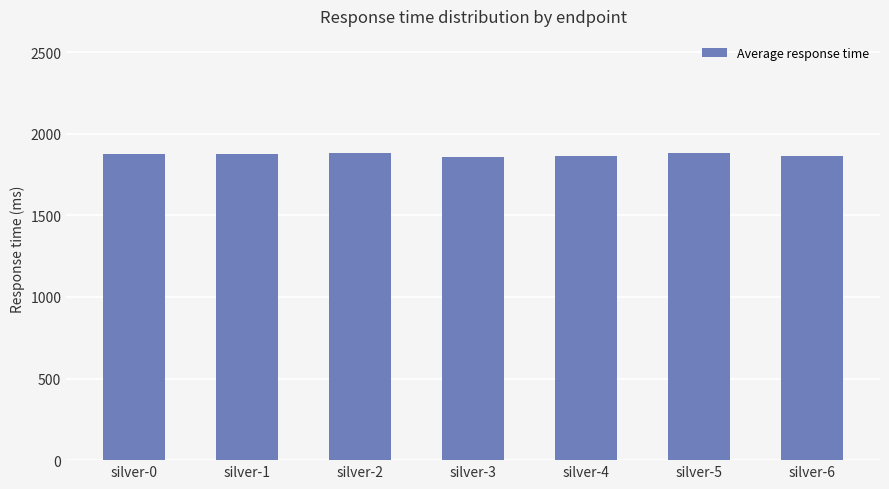

At which label does the data first exceed 1875?

silver-0